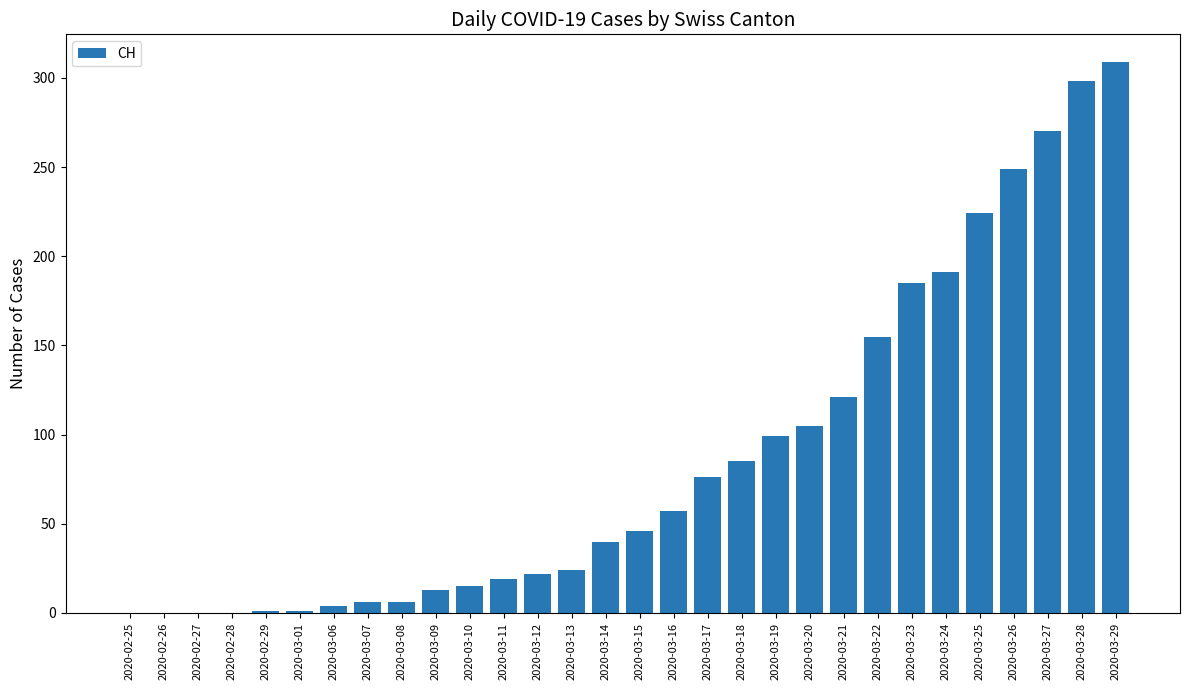

What is the sum of all values?

2621